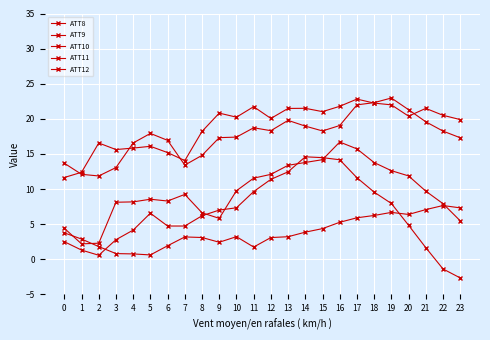

What is the maximum value for ATT8?

7.6